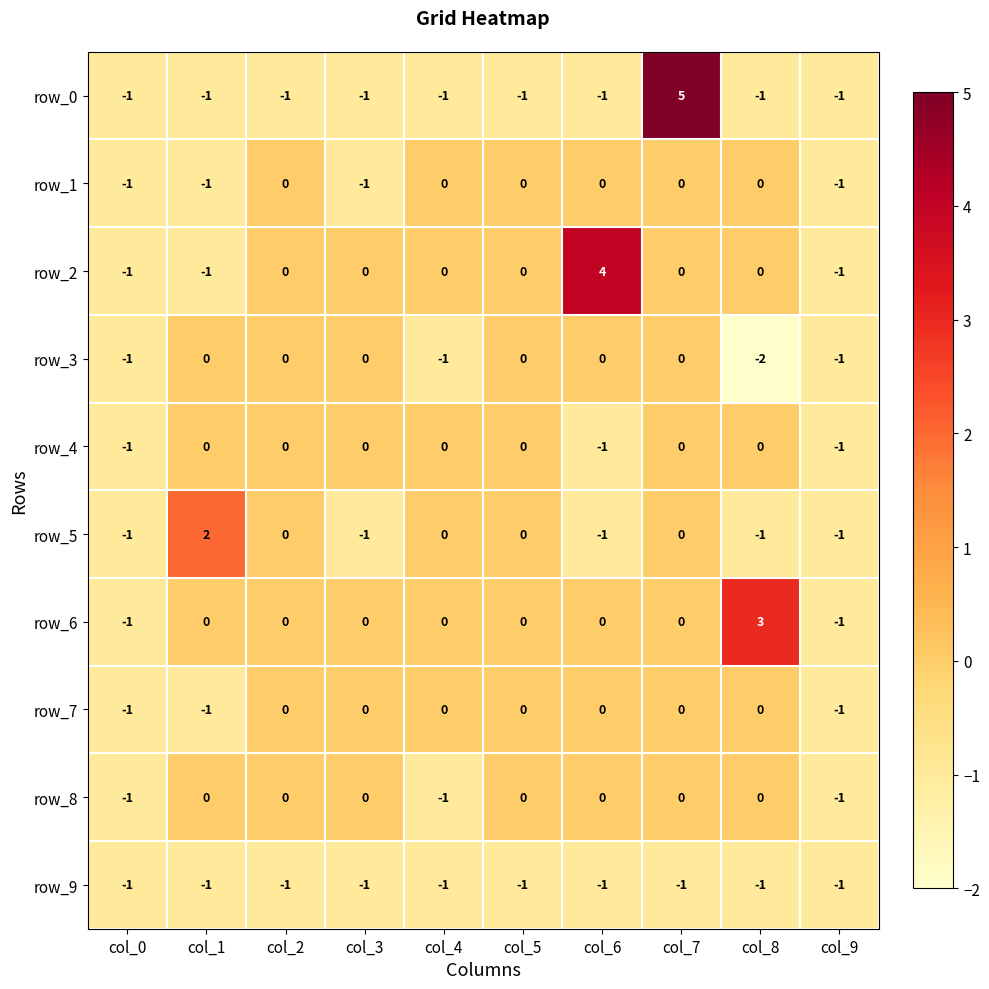

Which series changed the most between col_0 and col_8?

row_6